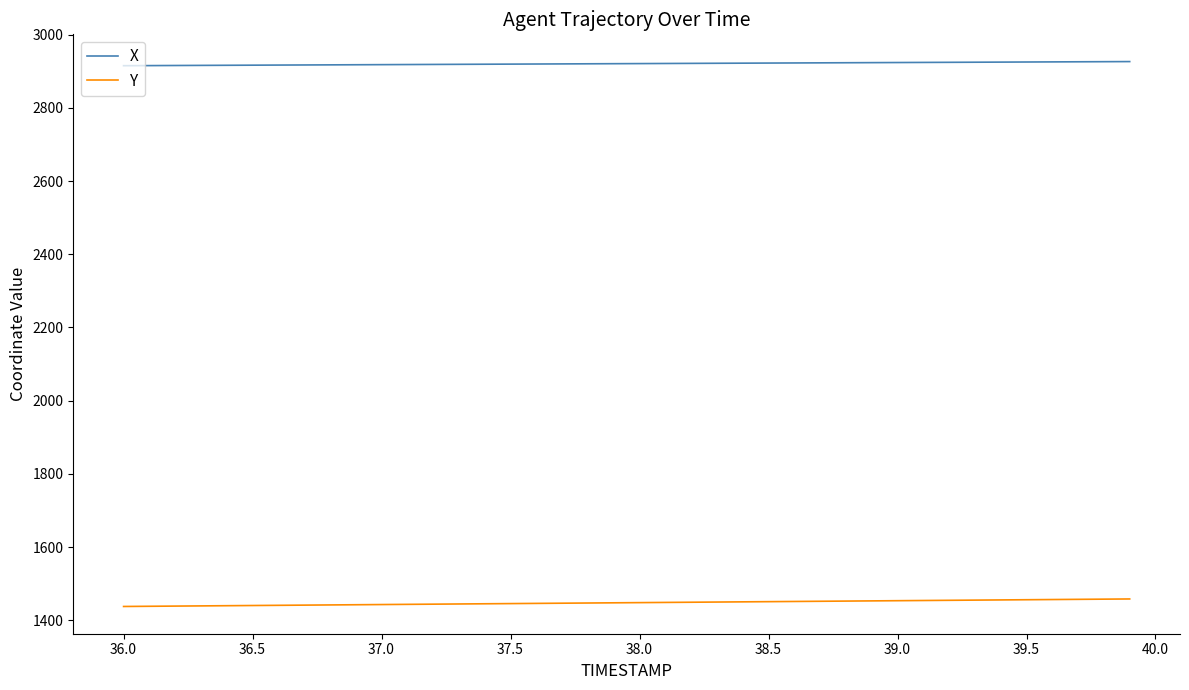

True or false: Y and X cross at least once.

False